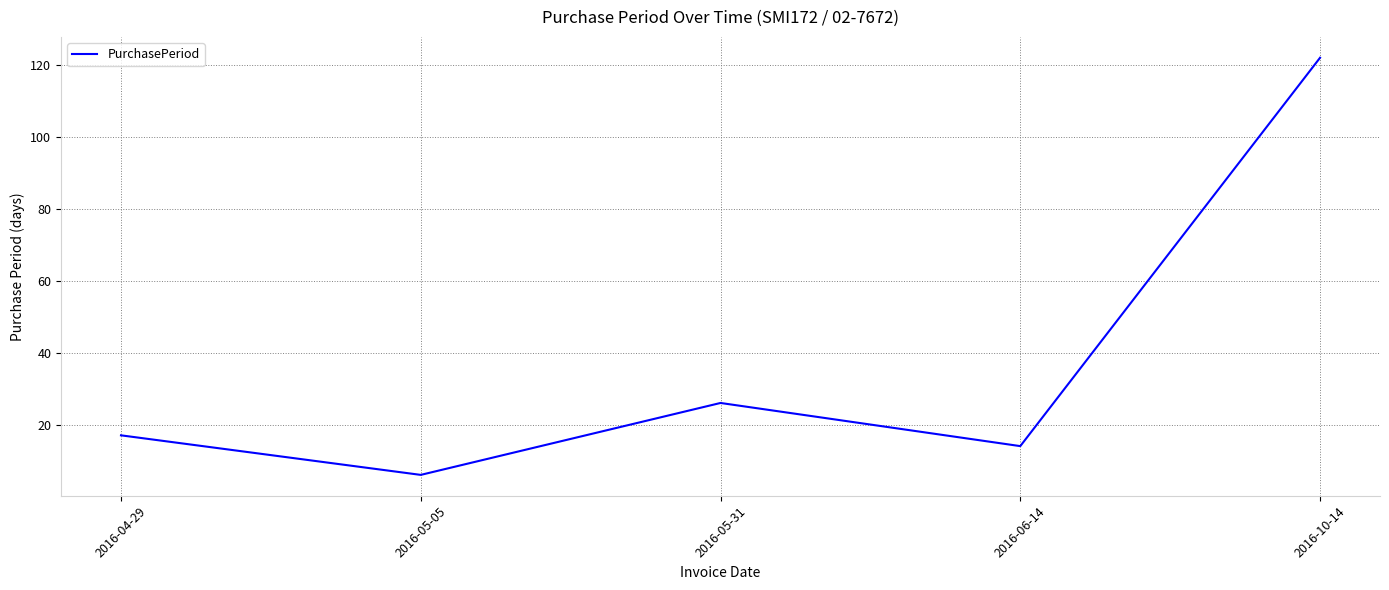

What is the change in value from 2016-04-29 to 2016-05-31?

+9